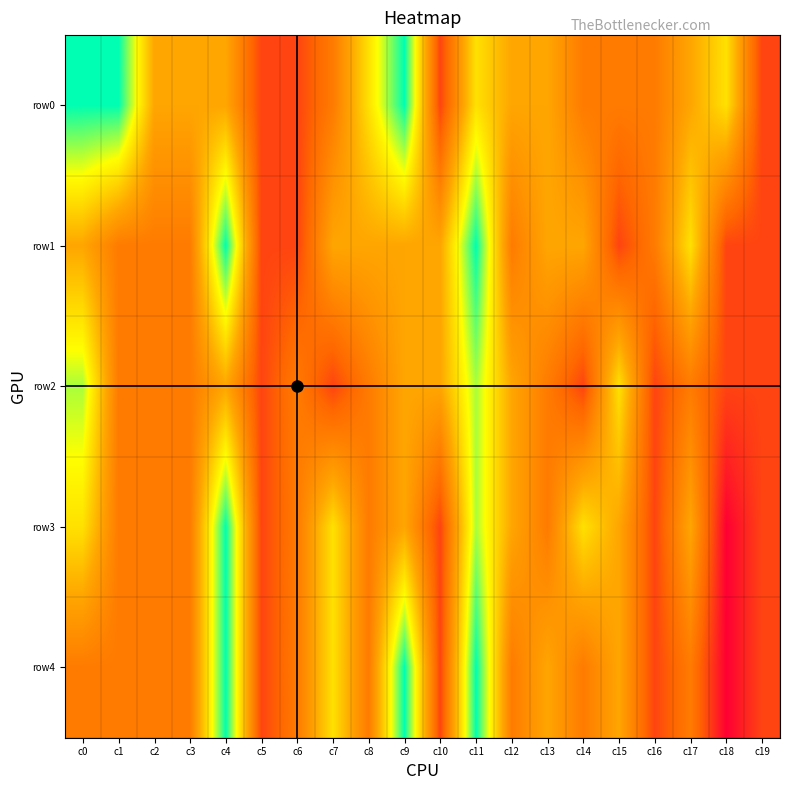

Rank the series at c8 from highest to lowest value.

row0, row1, row2, row3, row4